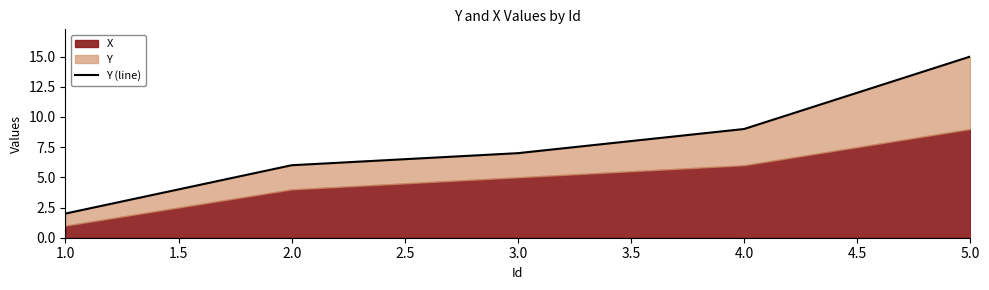

What position from the left is 1.0?

1